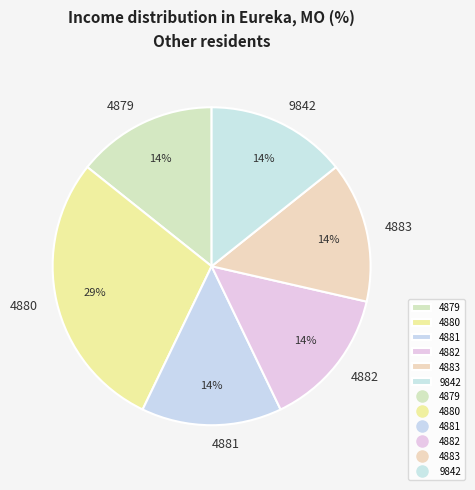

Is there any slice that represents more than half of the pie?

No